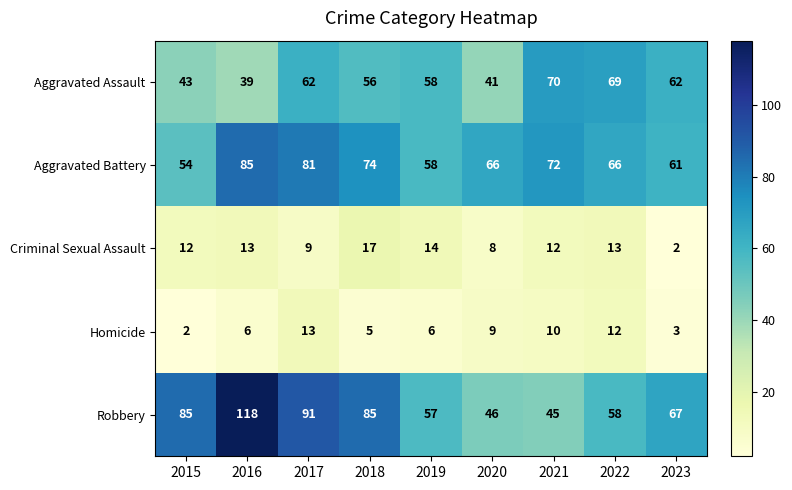

What is the lowest value of the Aggravated Assault series?

39